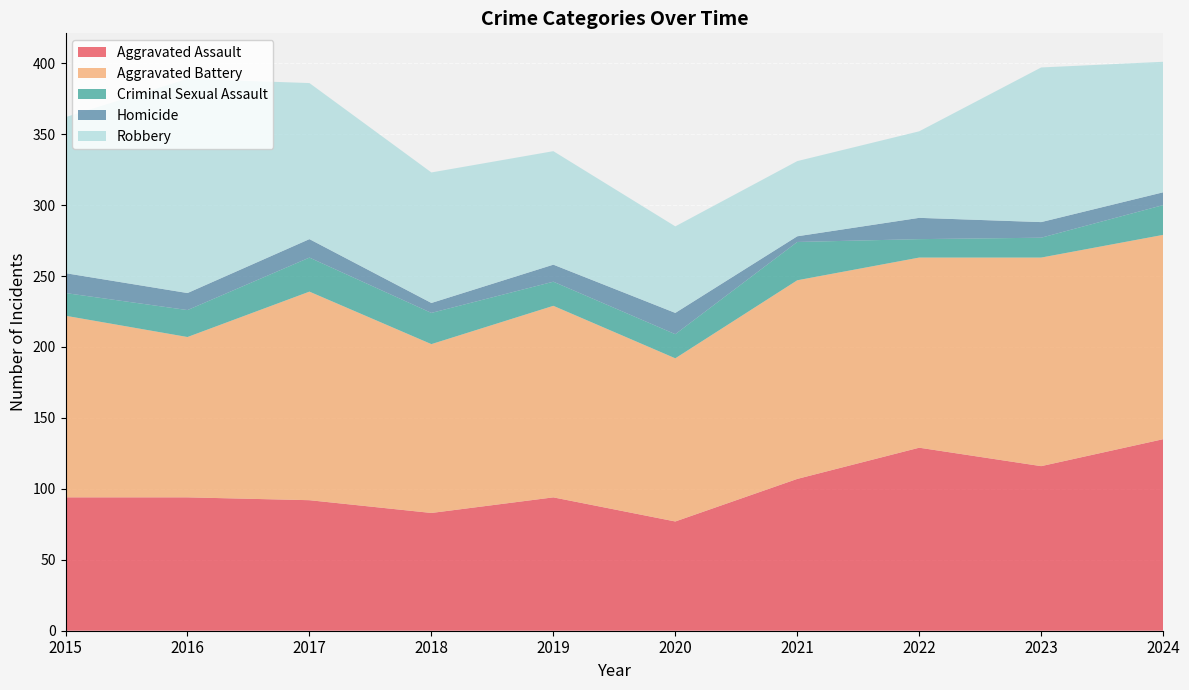

Reading left to right, list all the values displayed in this chart.

Aggravated Assault: 2015=94	2016=94	2017=92	2018=83	2019=94	2020=77	2021=107	2022=129	2023=116	2024=135
Aggravated Battery: 2015=128	2016=113	2017=147	2018=119	2019=135	2020=115	2021=140	2022=134	2023=147	2024=144
Criminal Sexual Assault: 2015=16	2016=19	2017=24	2018=22	2019=17	2020=17	2021=27	2022=13	2023=14	2024=21
Homicide: 2015=14	2016=12	2017=13	2018=7	2019=12	2020=15	2021=4	2022=15	2023=11	2024=9
Robbery: 2015=110	2016=151	2017=110	2018=92	2019=80	2020=61	2021=53	2022=61	2023=109	2024=92